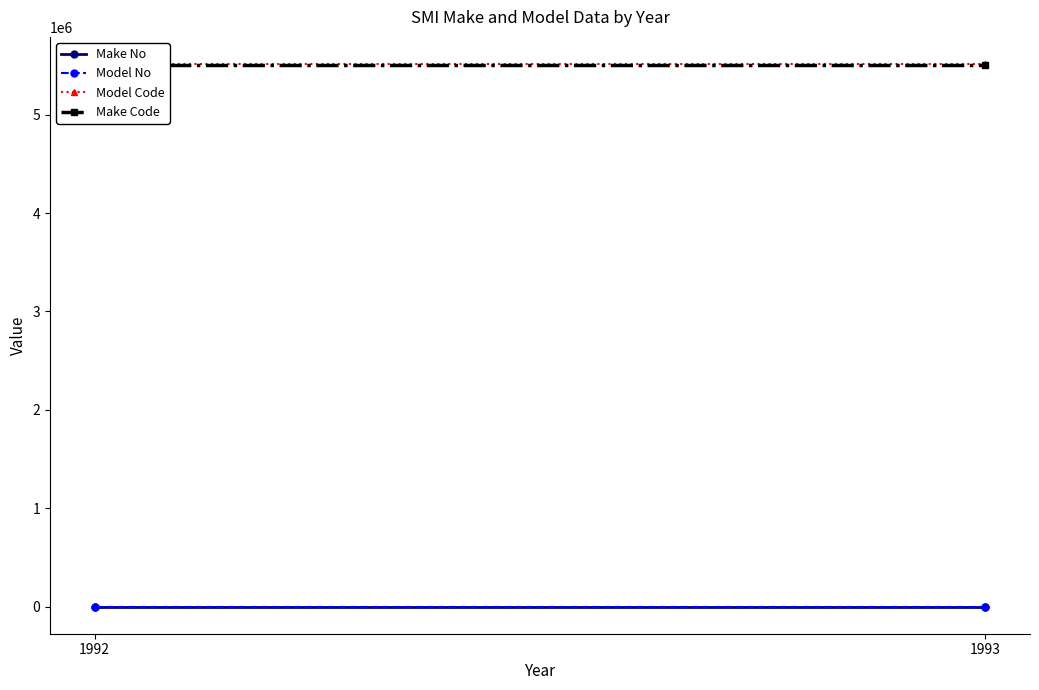

Is it true that Model No equals 1.5 at 1992?

True